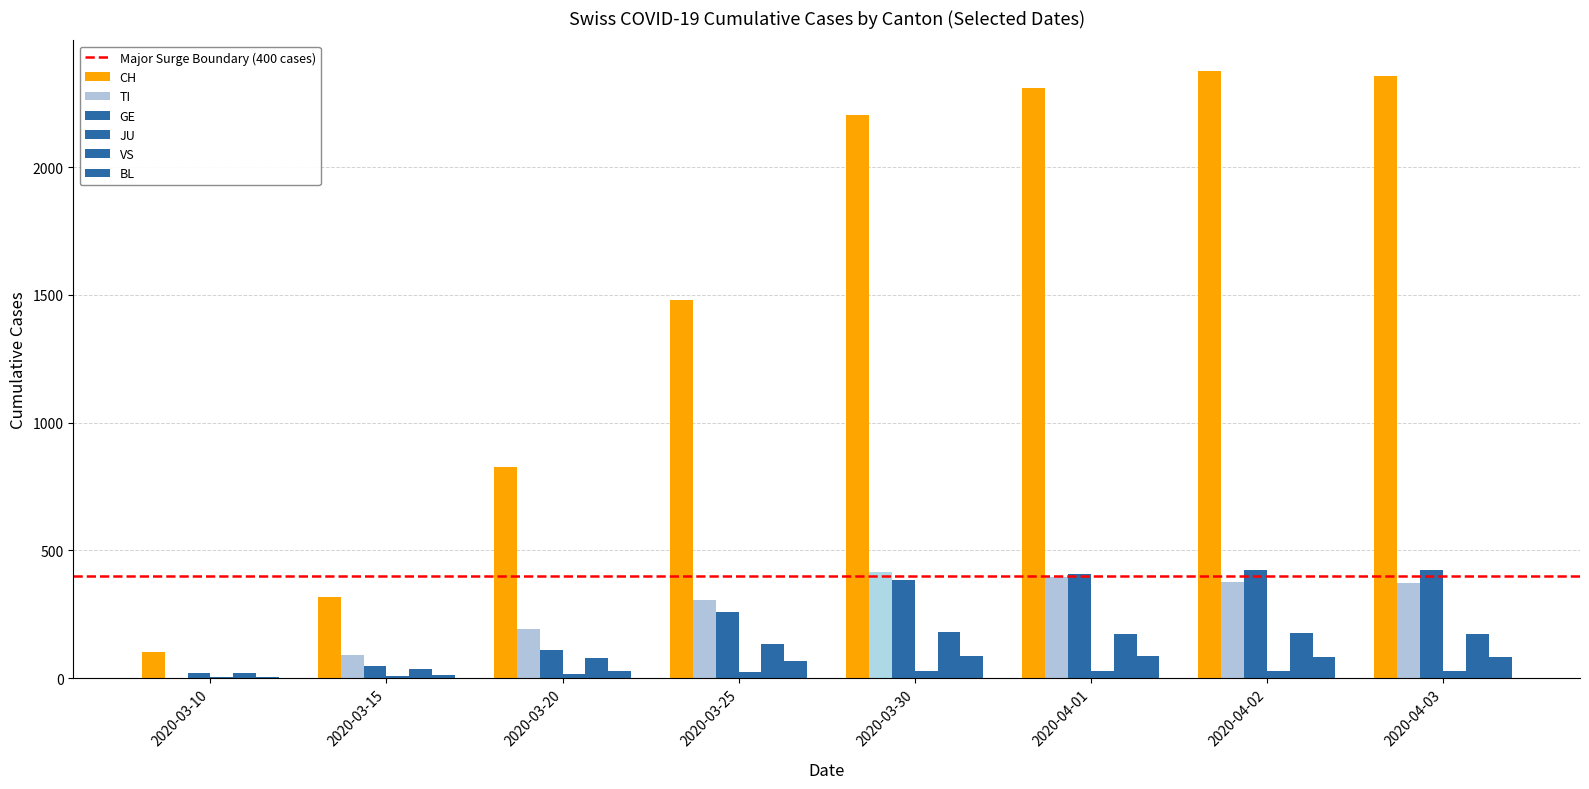

What is the difference between the maximum and minimum values in the VS series?

158